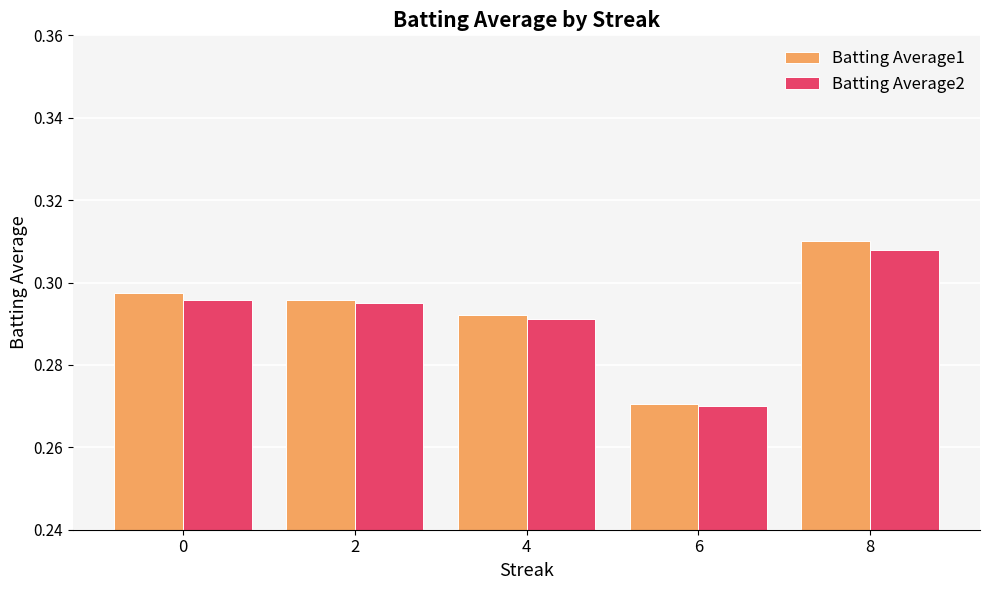

List the labels in order of Batting Average1 value, largest first.

8, 0, 2, 4, 6